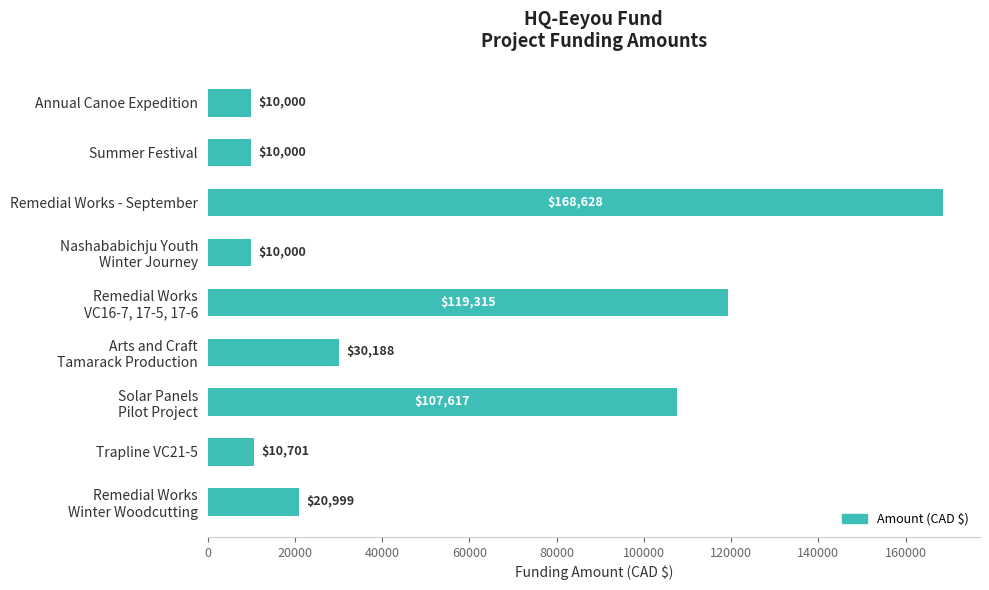

What is the difference between the second highest and minimum values?

109315